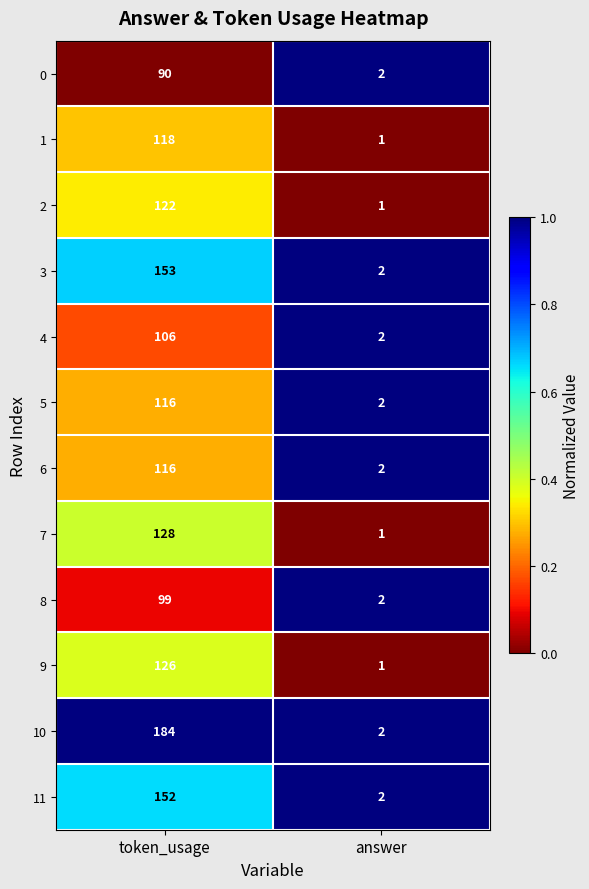

Reading left to right, list all the values displayed in this chart.

0: token_usage=90	answer=2
1: token_usage=118	answer=1
2: token_usage=122	answer=1
3: token_usage=153	answer=2
4: token_usage=106	answer=2
5: token_usage=116	answer=2
6: token_usage=116	answer=2
7: token_usage=128	answer=1
8: token_usage=99	answer=2
9: token_usage=126	answer=1
10: token_usage=184	answer=2
11: token_usage=152	answer=2